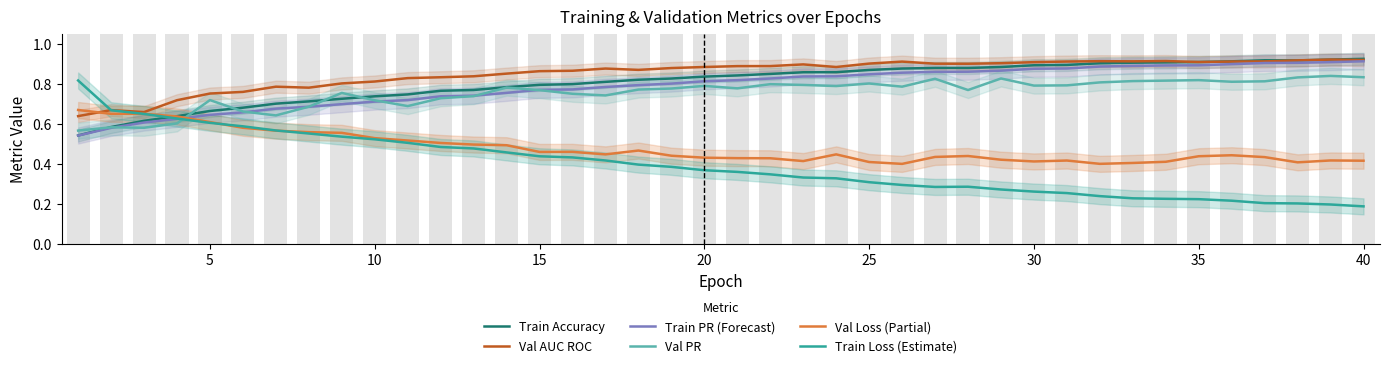

How many series are shown in this chart?

6